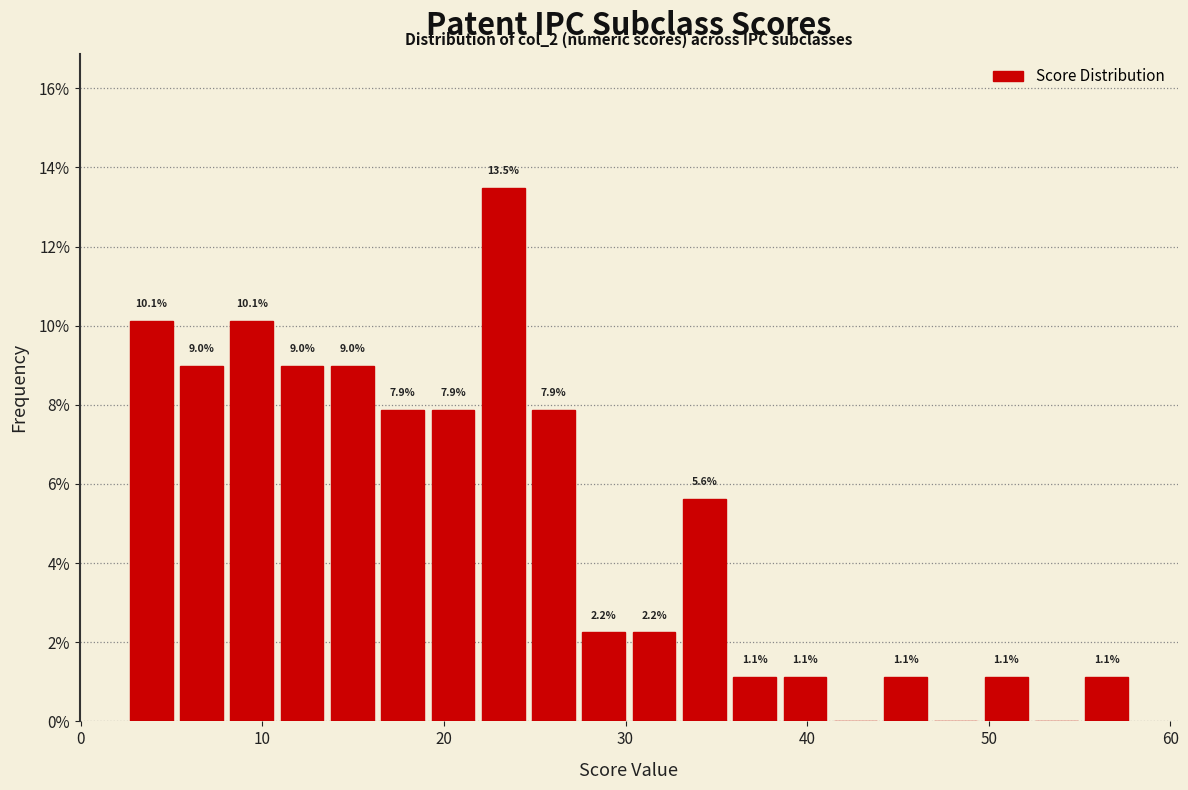

Around what value on the x-axis is the tallest bar? Give the approximate position of its centre, as read against the axis.

23